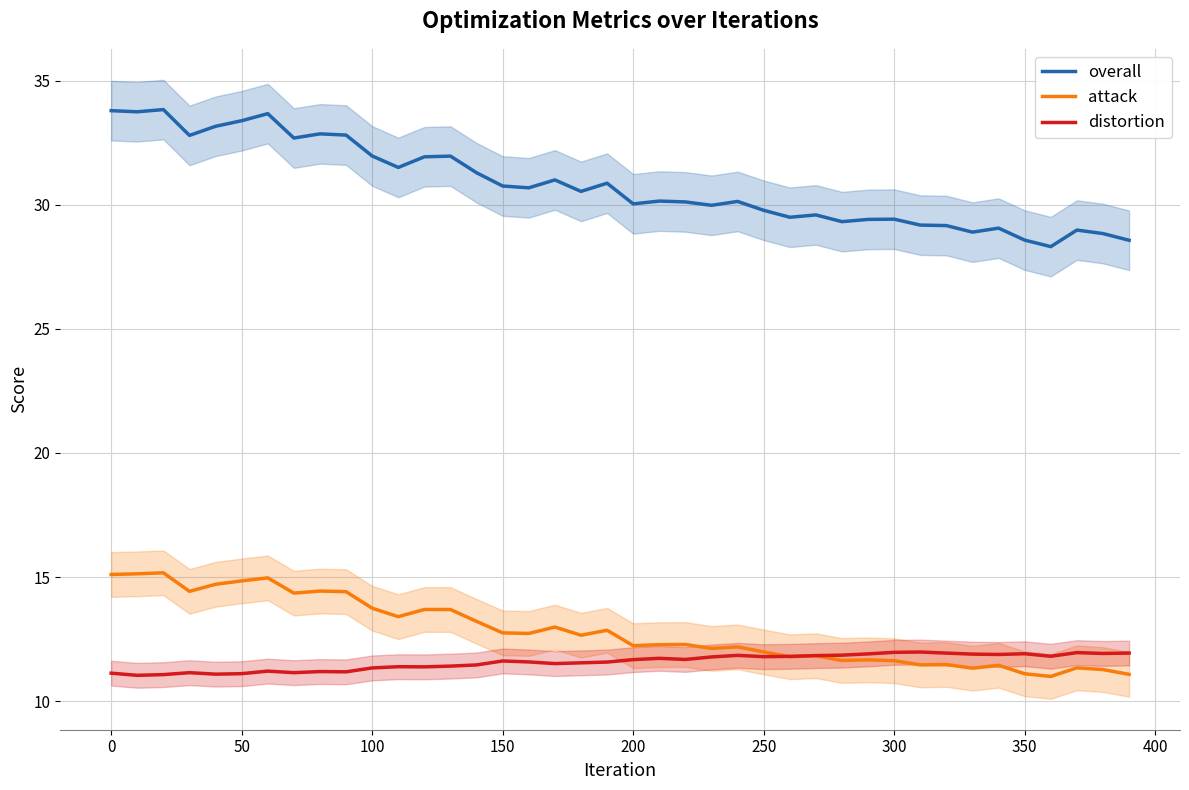

True or false: overall has a value of 29.4 at 300.

True